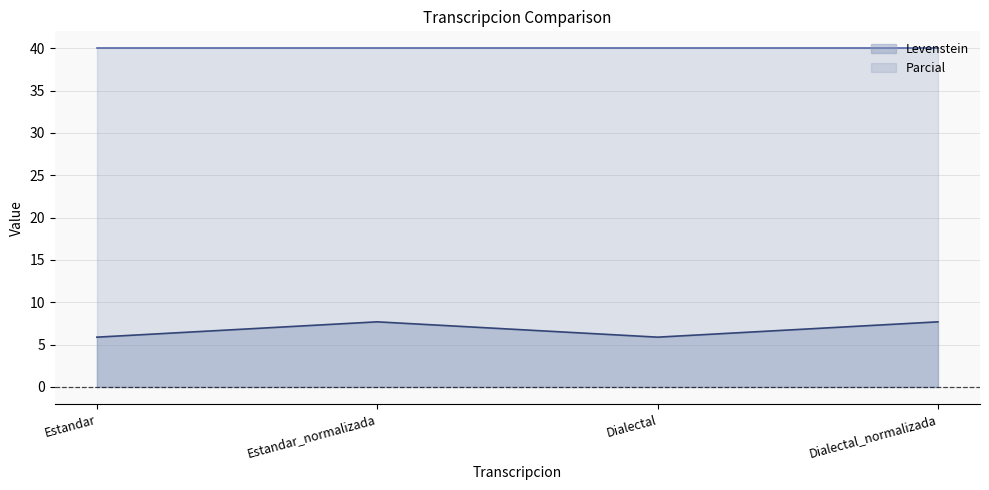

What is the change in value from Estandar to Estandar_normalizada?

+1.8